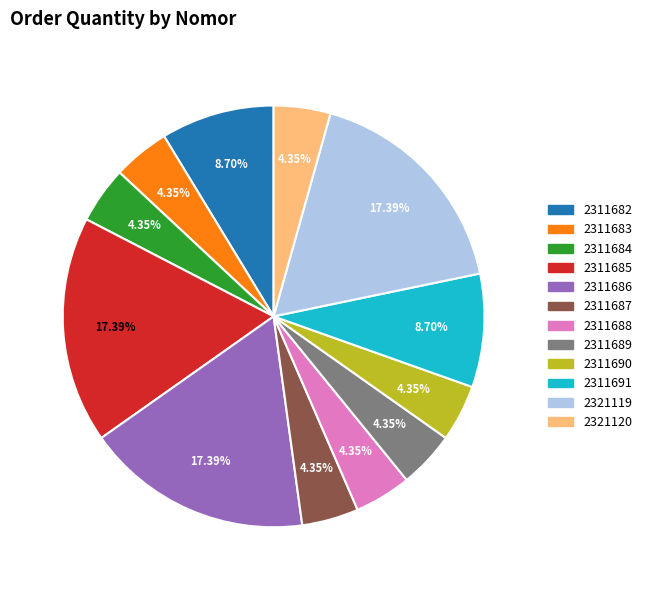

Combined, do 2311686 and 2311691 account for over 50%?

No